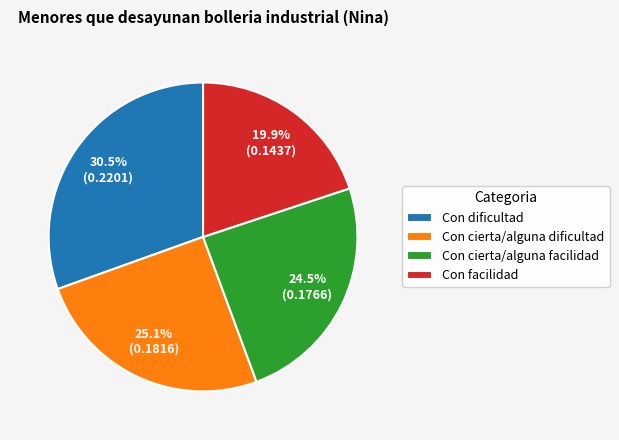

Count the number of slices in the pie.

4